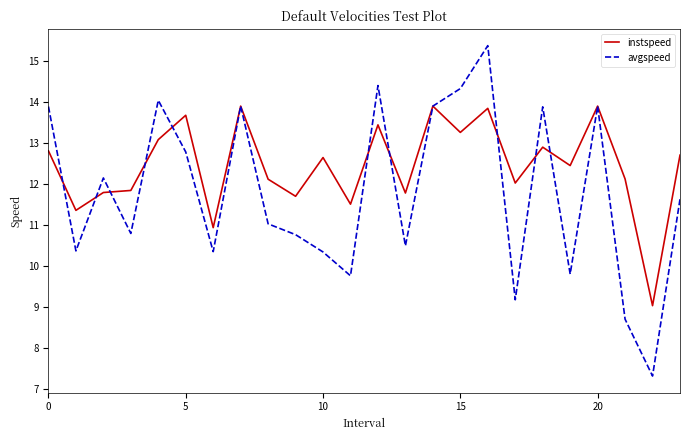

What are all the series names shown in the legend?

instspeed, avgspeed